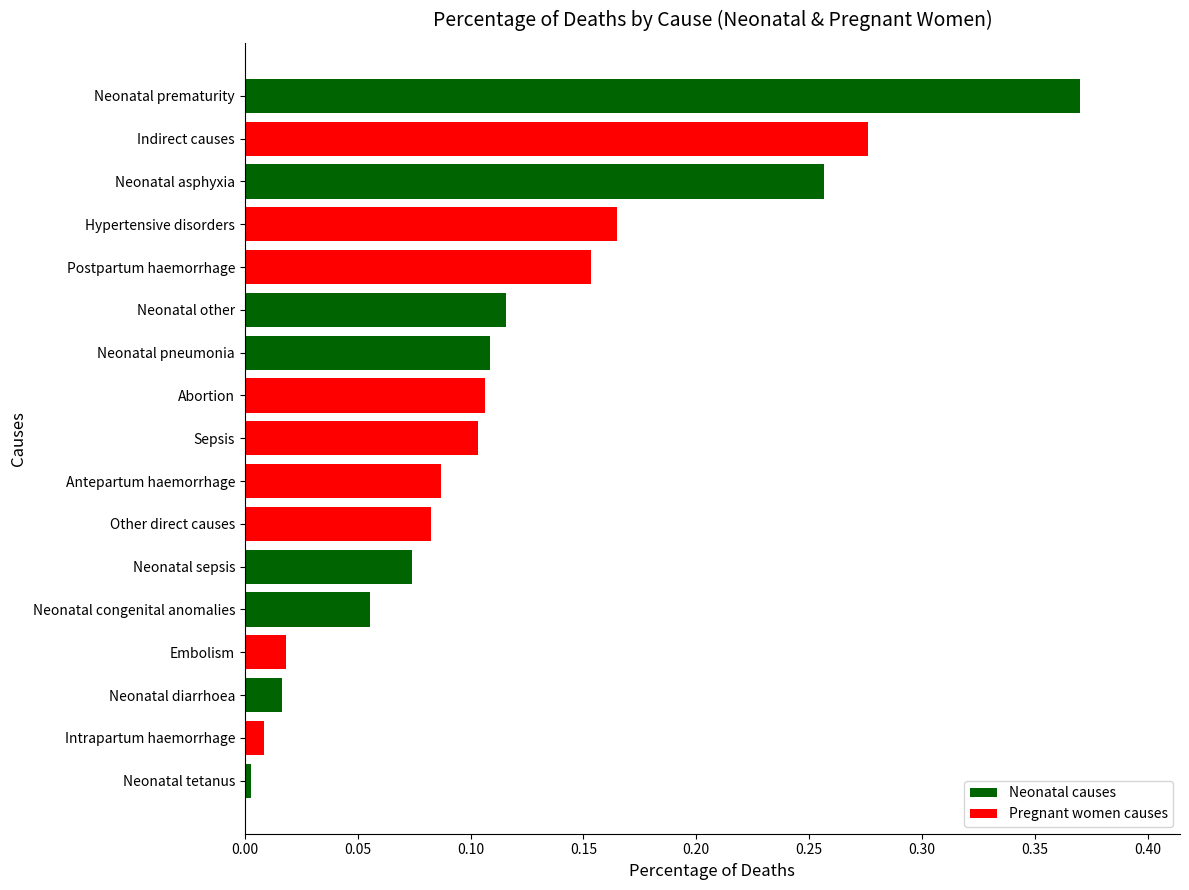

The value at Postpartum haemorrhage is 0.1. True or false?

False